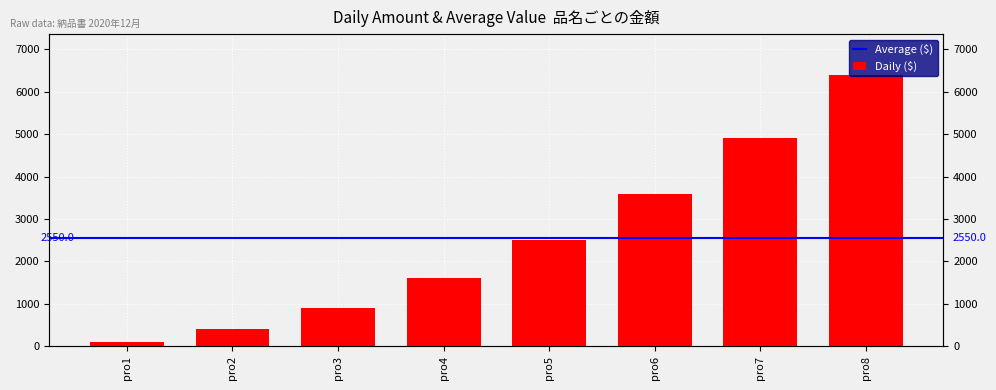

What is the greatest value displayed?

6400